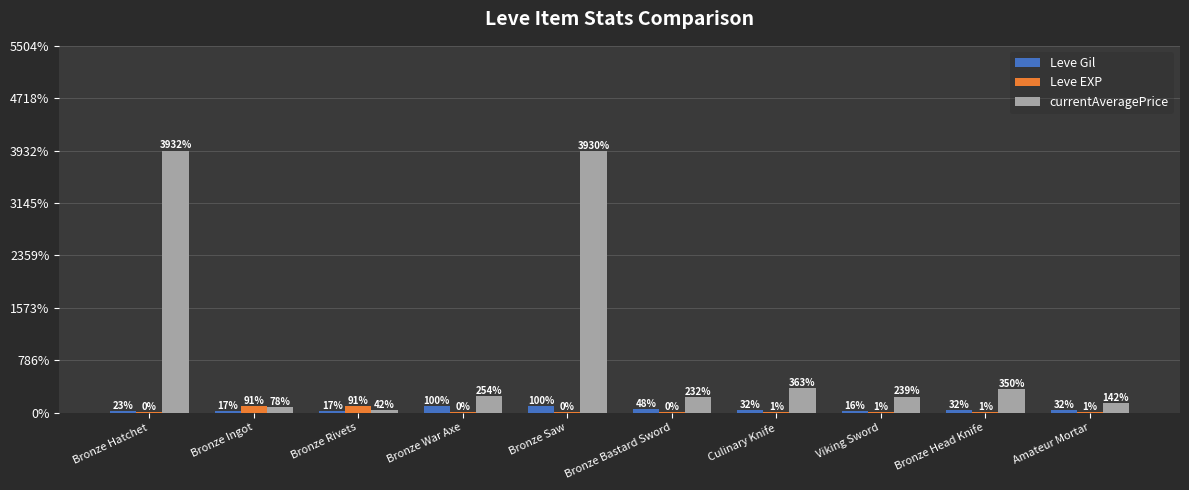

The value of currentAveragePrice at Bronze Saw is 27119. True or false?

True